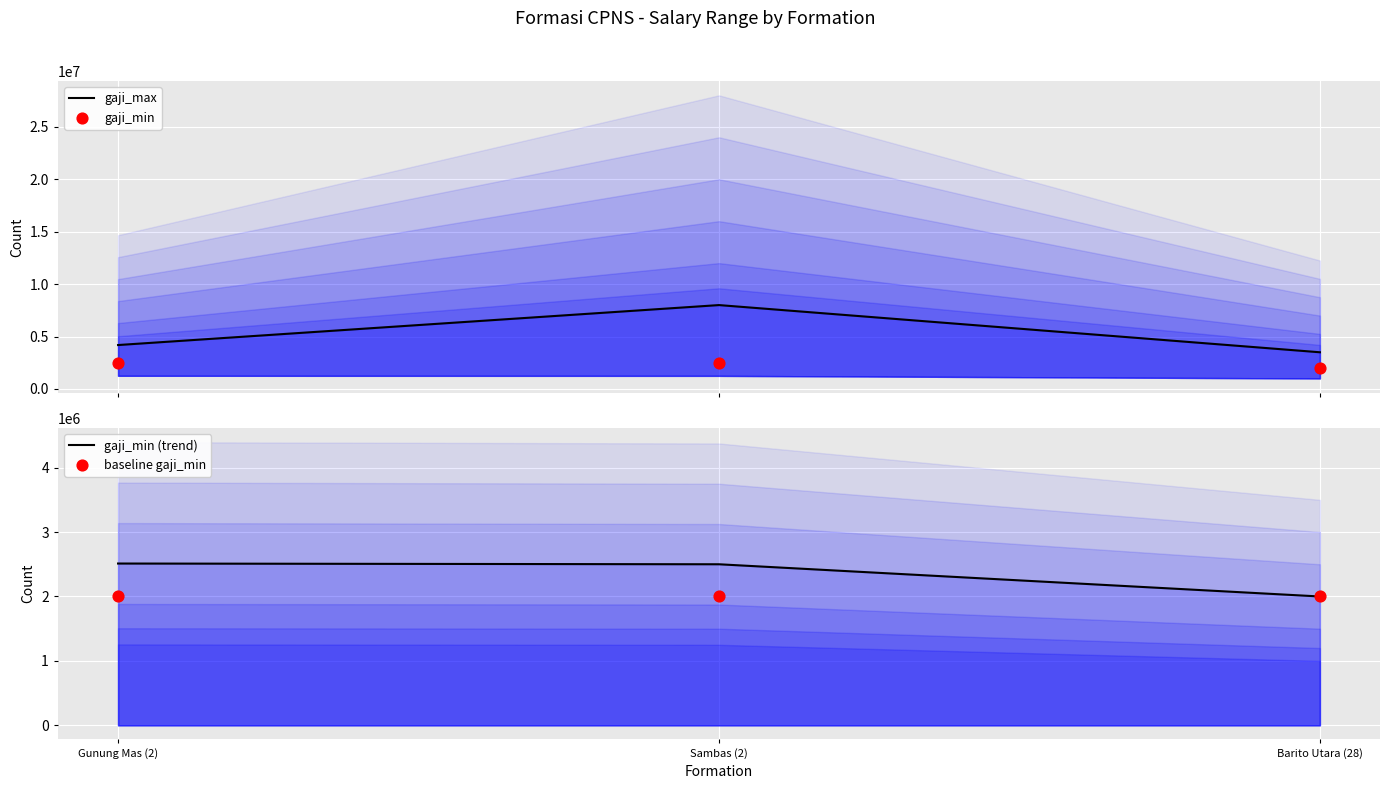

Is the value of gaji_min (trend) at Barito Utara (28) greater than the value of baseline gaji_min at Sambas (2)?

No